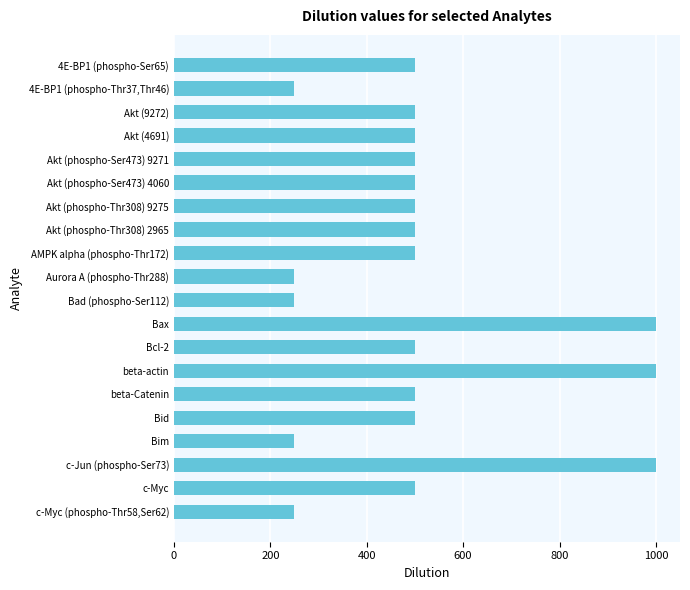

Which has a higher value, Bax or 4E-BP1 (phospho-Thr37,Thr46)?

Bax